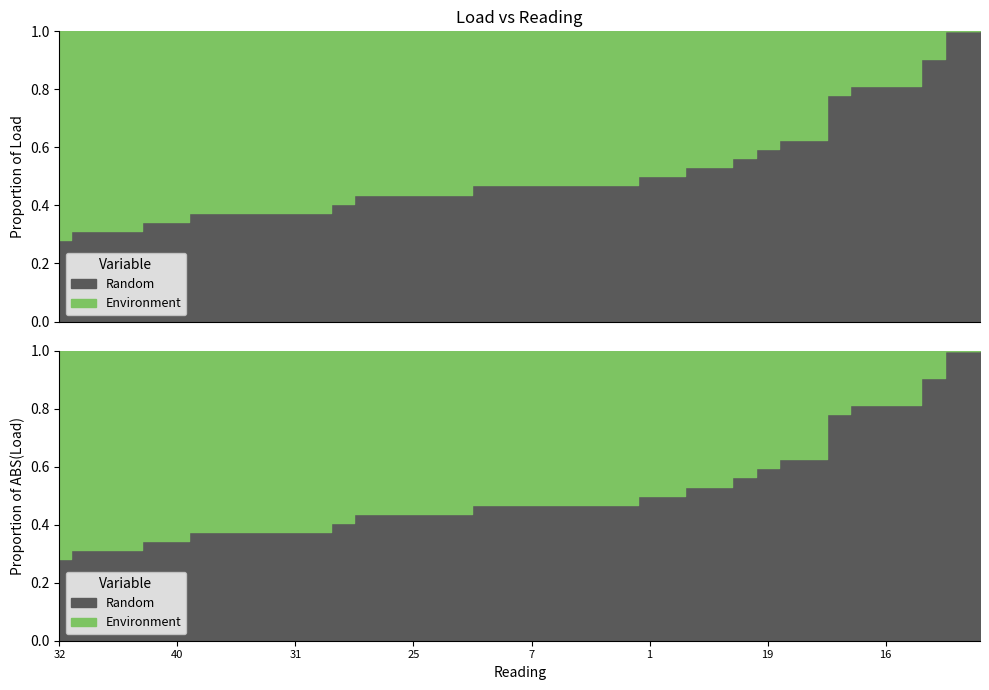

What is the sum of the ABS(Load) values at 19 and 11?

1.0